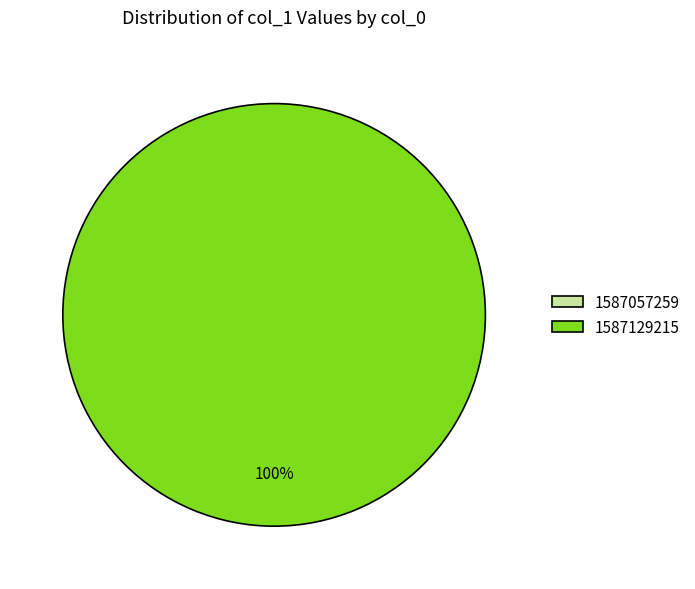

Which has a higher value, 1587057259 or 1587129215?

1587129215